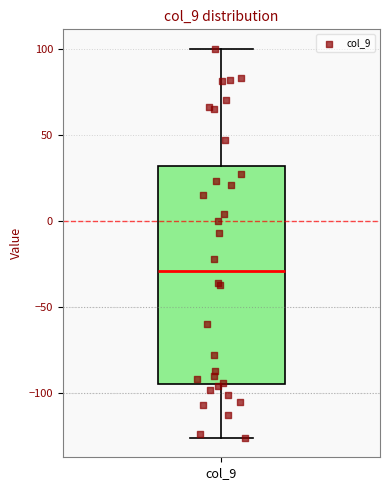

Where is the lower edge of the box for col_9 on the y-axis? The values are not printed on the chart, so give them approximately, as read against the axis.

-95